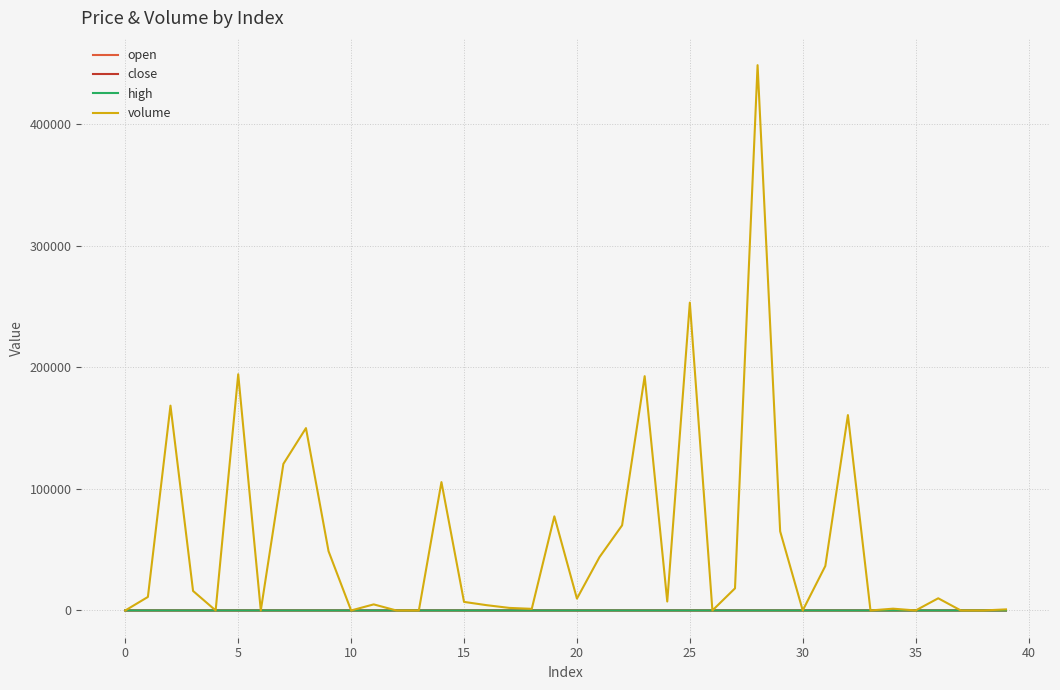

Which series has the largest range (max minus min)?

volume